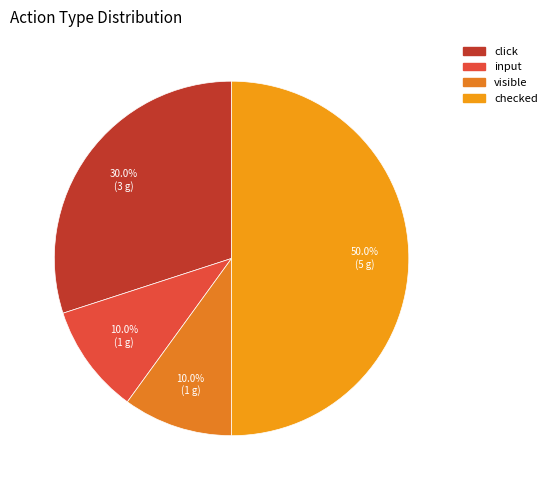

What percentage is the click slice, to the nearest percent?

30%